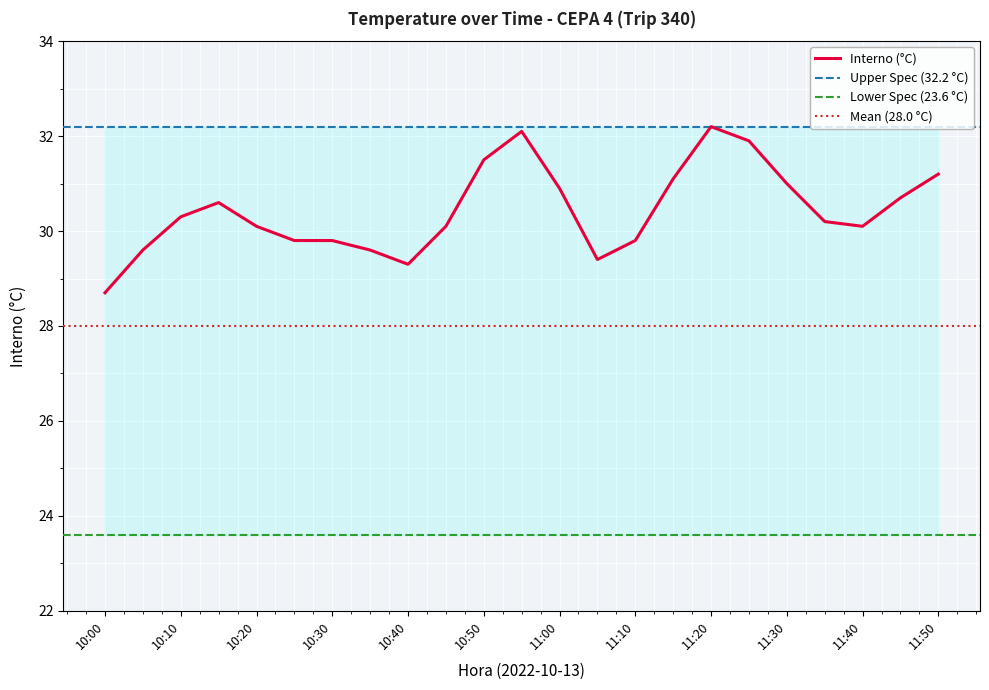

Reading left to right, list all the values displayed in this chart.

28.7	29.6	30.3	30.6	30.1	29.8	29.8	29.6	29.3	30.1	31.5	32.1	30.9	29.4	29.8	31.1	32.2	31.9	31.0	30.2	30.1	30.7	31.2